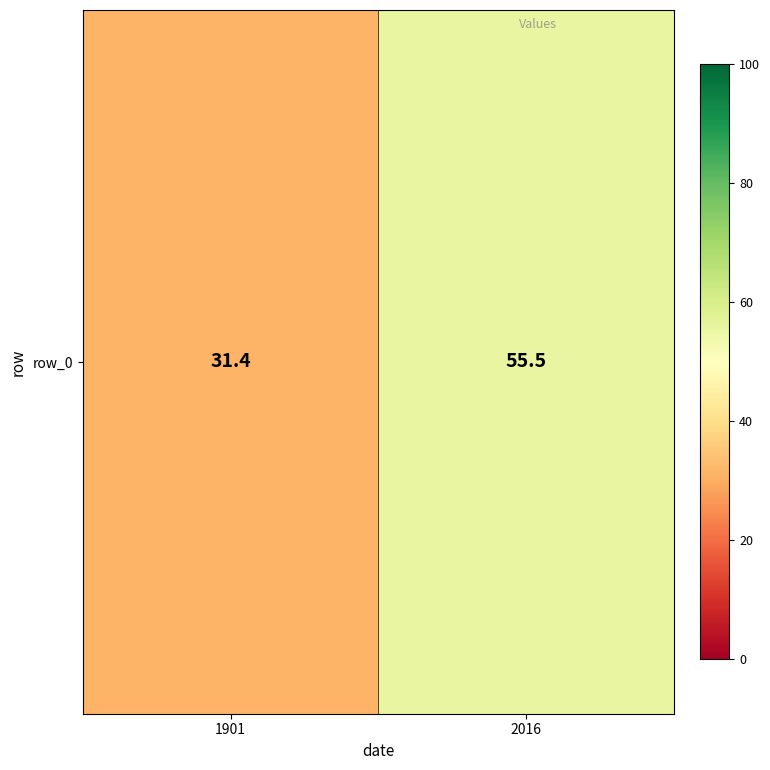

At which label does the data first exceed 55?

2016